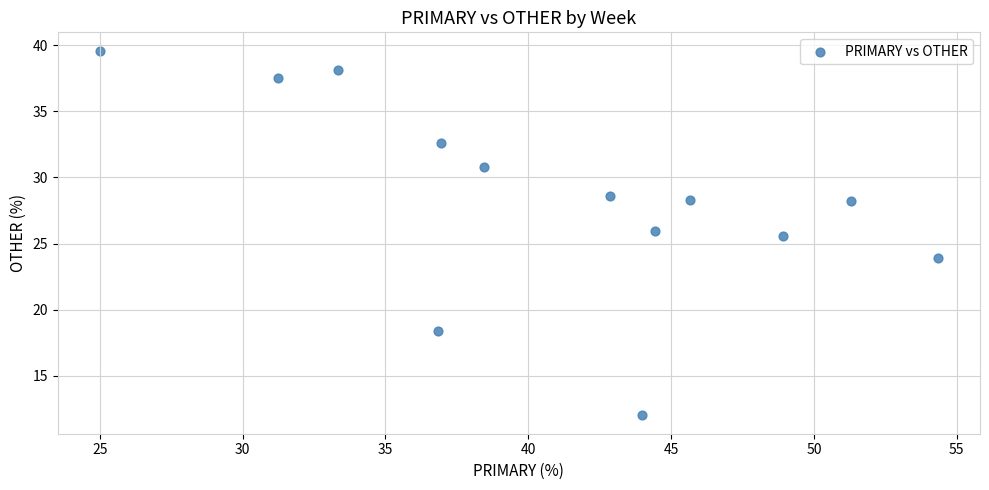

What Y value in the scatter plot is closest to 25?

25.5